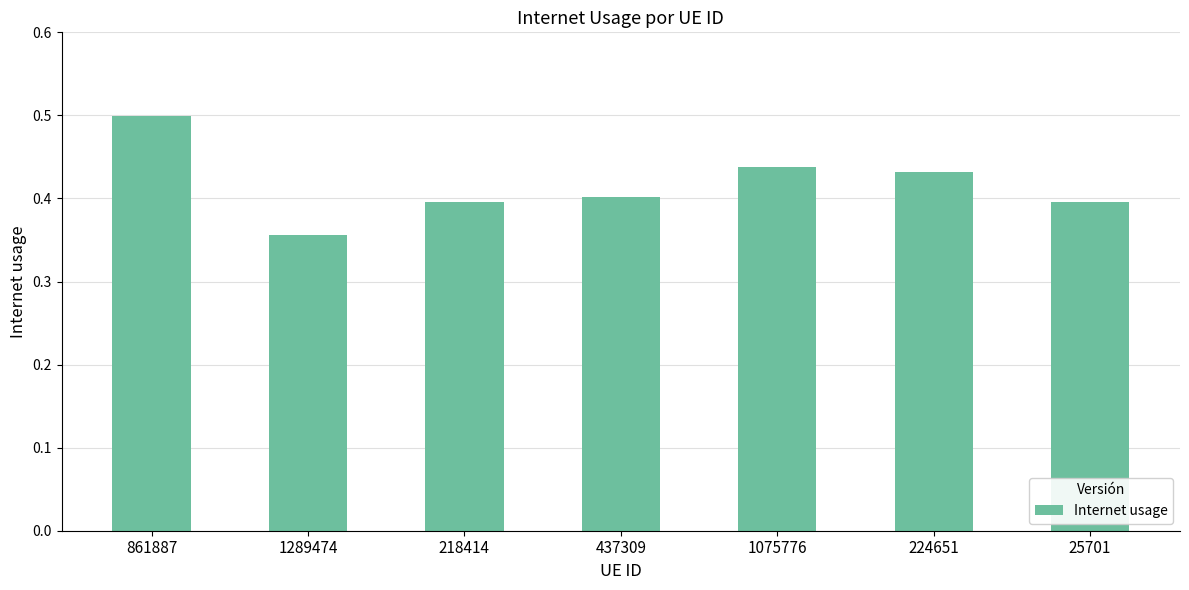

What is the label of the 7th bar from the left?

25701